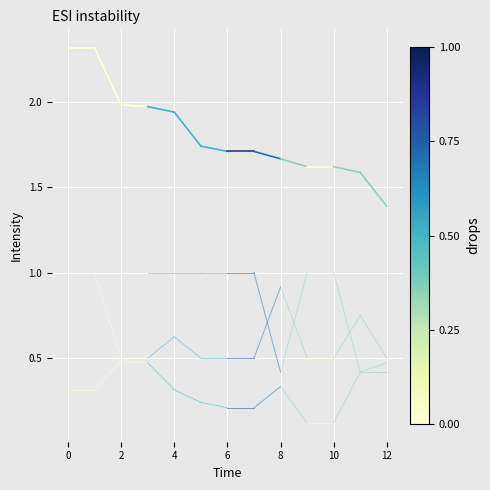

Count the number of data series in this chart.

4